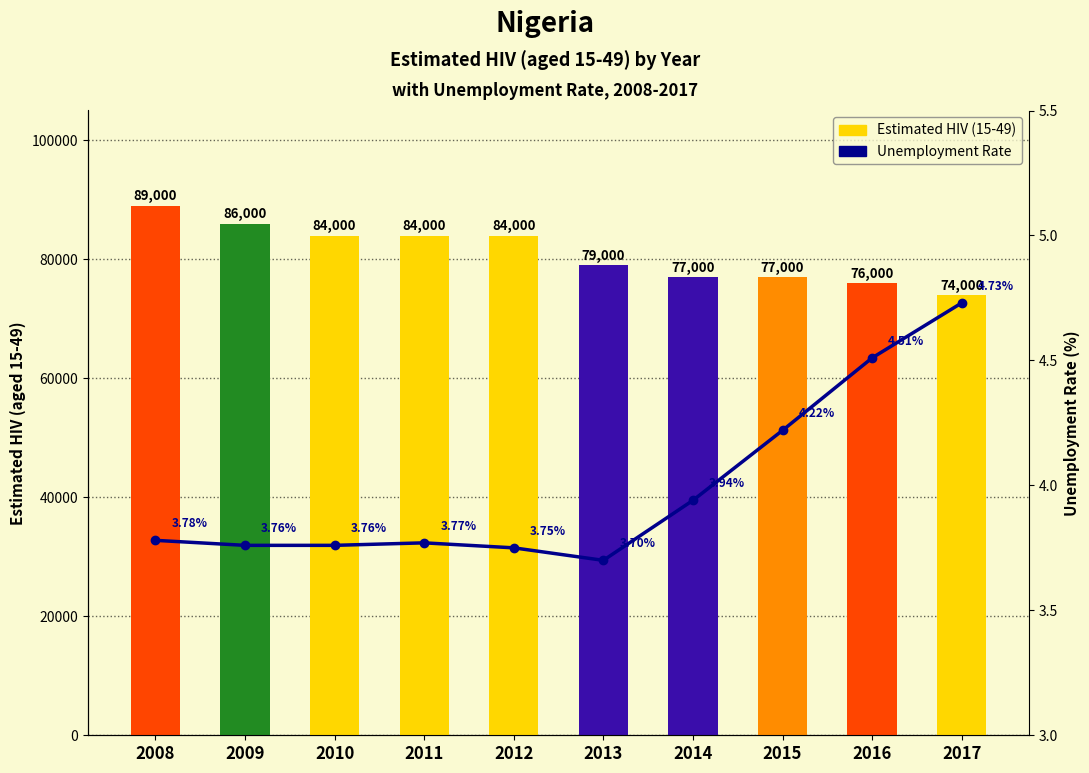

Reading left to right, extract all data points from this chart.

Estimated HIV (15-49): 2008=89000.0	2009=86000.0	2010=84000.0	2011=84000.0	2012=84000.0	2013=79000.0	2014=77000.0	2015=77000.0	2016=76000.0	2017=74000.0
Unemployment Rate: 2008=3.8	2009=3.8	2010=3.8	2011=3.8	2012=3.8	2013=3.7	2014=3.9	2015=4.2	2016=4.5	2017=4.7